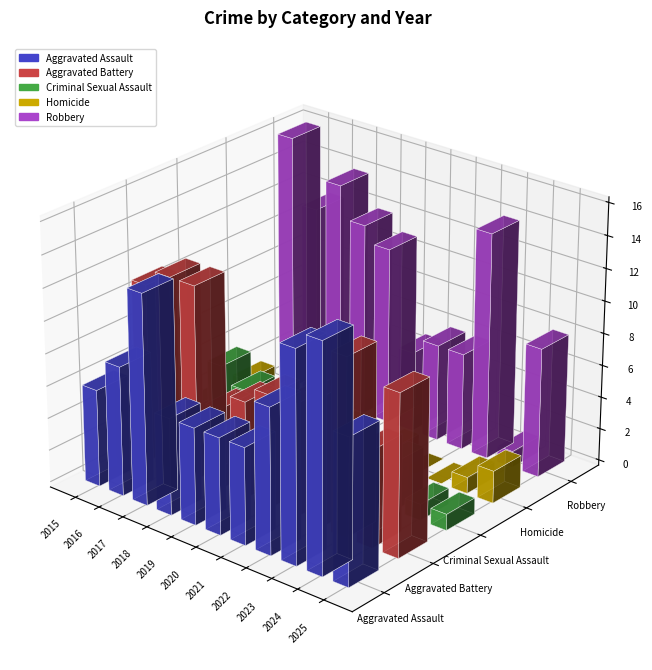

How many values in the Robbery series exceed 11?

5